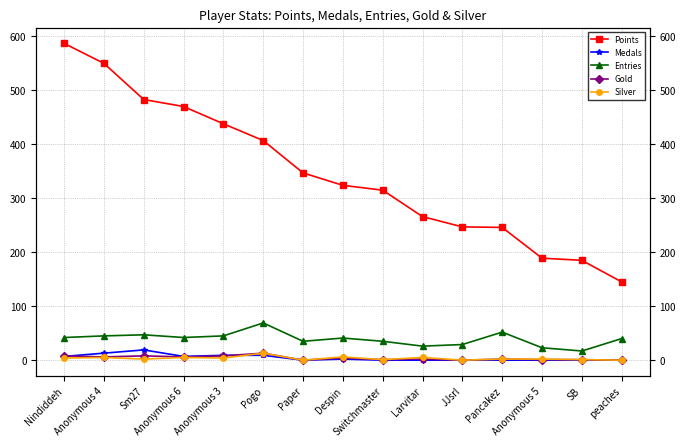

True or false: Gold and Entries cross at least once.

False